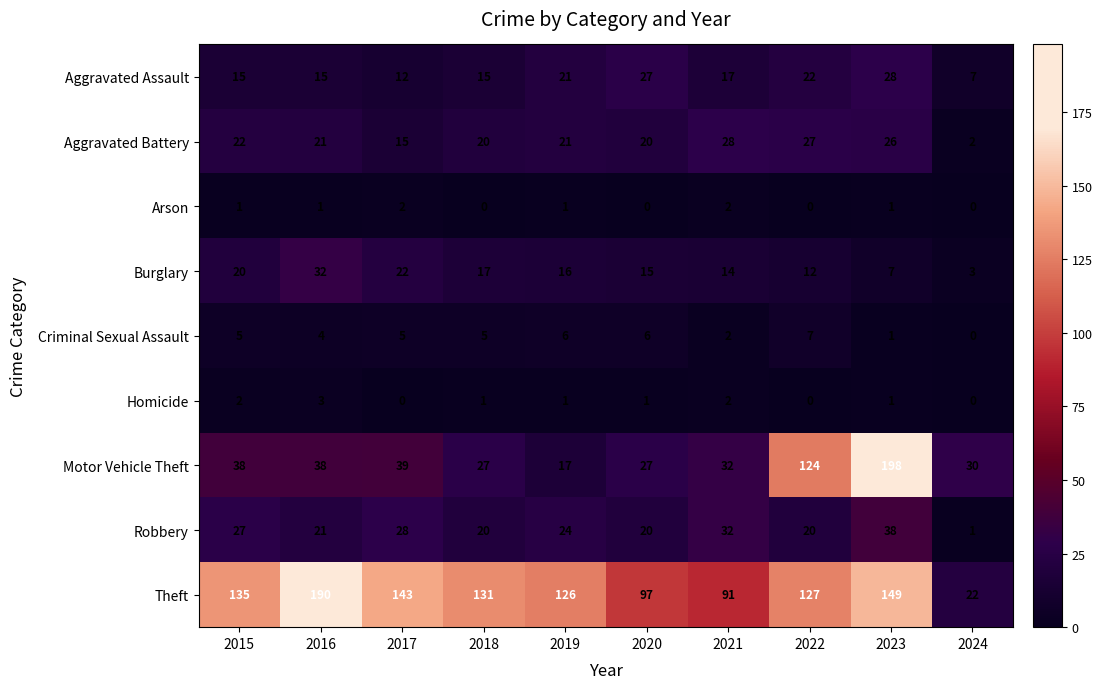

List the labels in order of Theft value, largest first.

2016, 2023, 2017, 2015, 2018, 2022, 2019, 2020, 2021, 2024